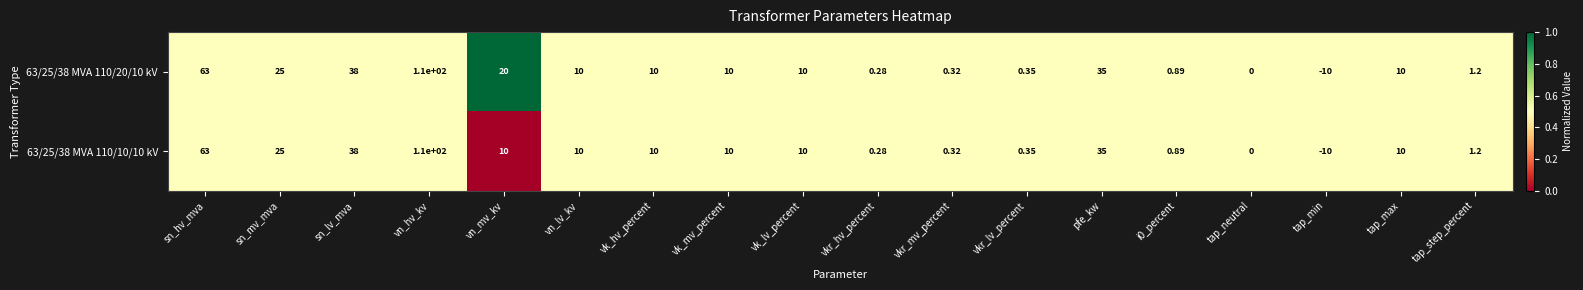

At which category does the chart reach its minimum across all series?

tap_min